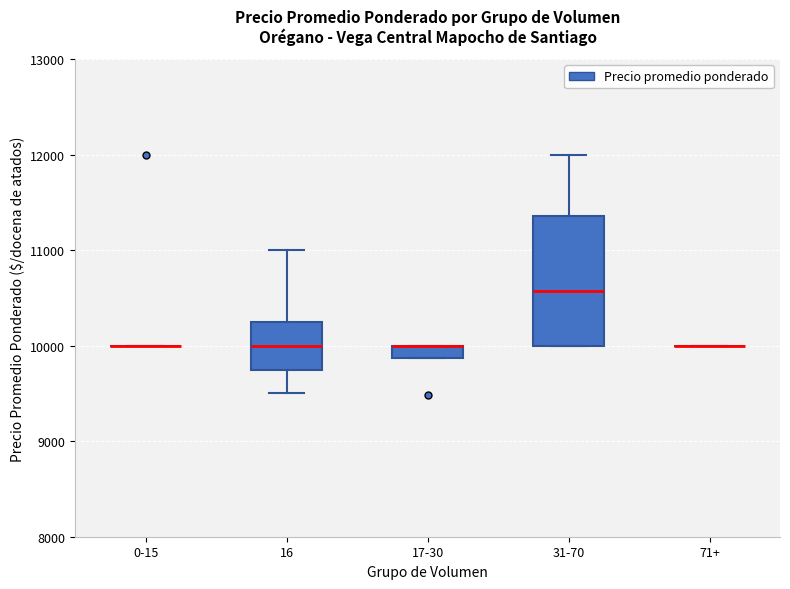

Which box is the tallest, from its lower edge to its upper edge?

31-70